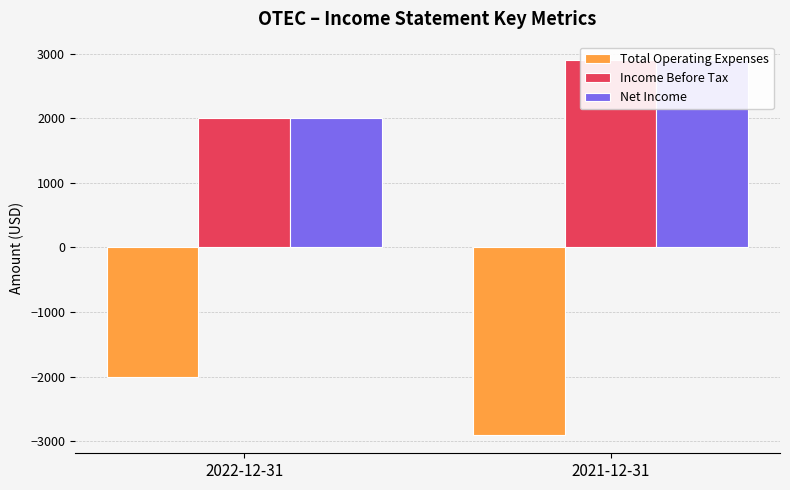

Does the chart contain stacked bars?

No